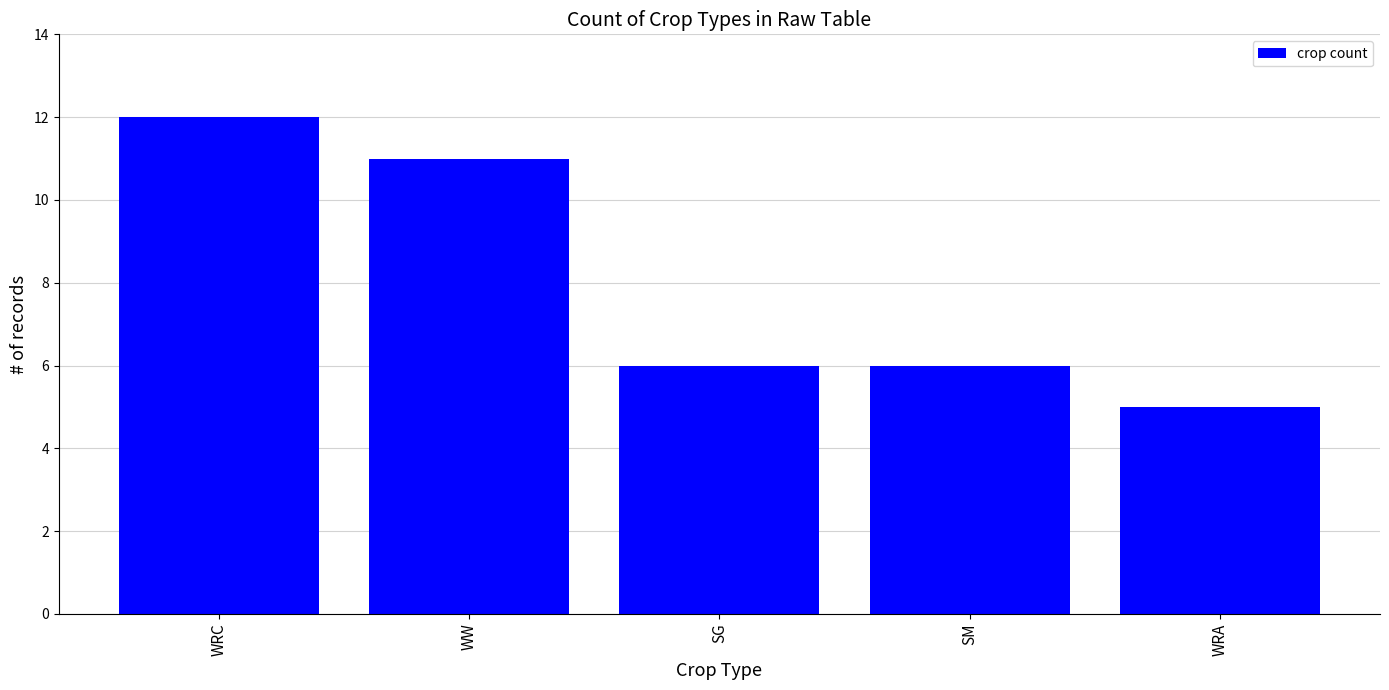

What is the minimum value shown in the chart?

5